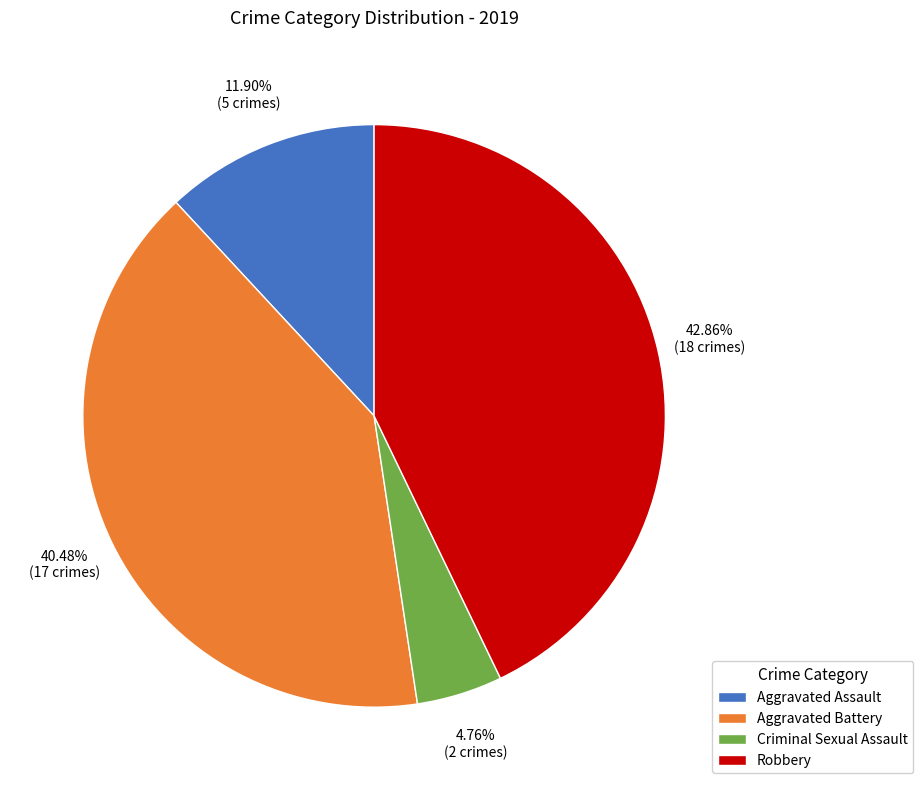

Combined, what portion of the pie is Aggravated Battery and Criminal Sexual Assault?

45.2%